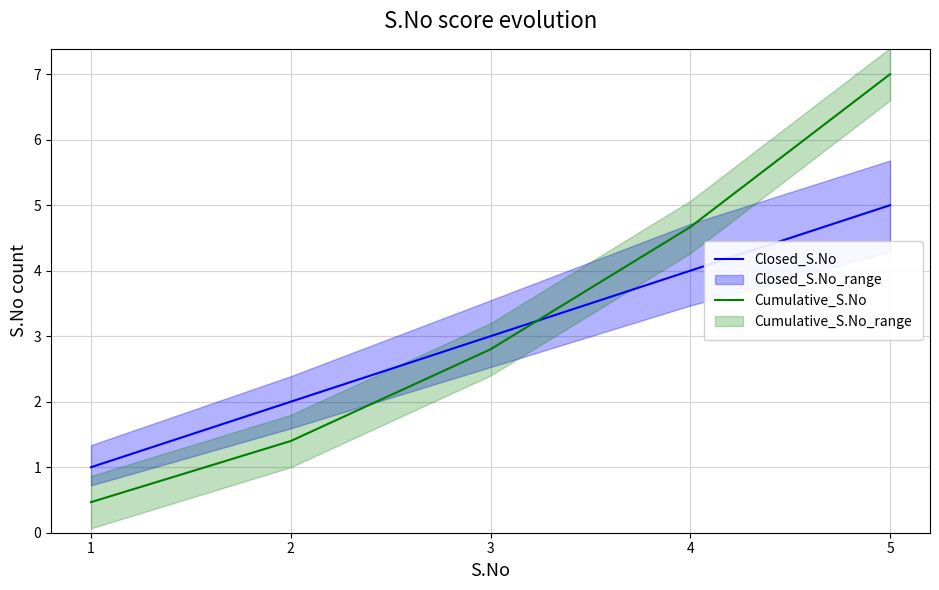

What is the difference between the Closed_S.No values at 1 and 4?

3.0